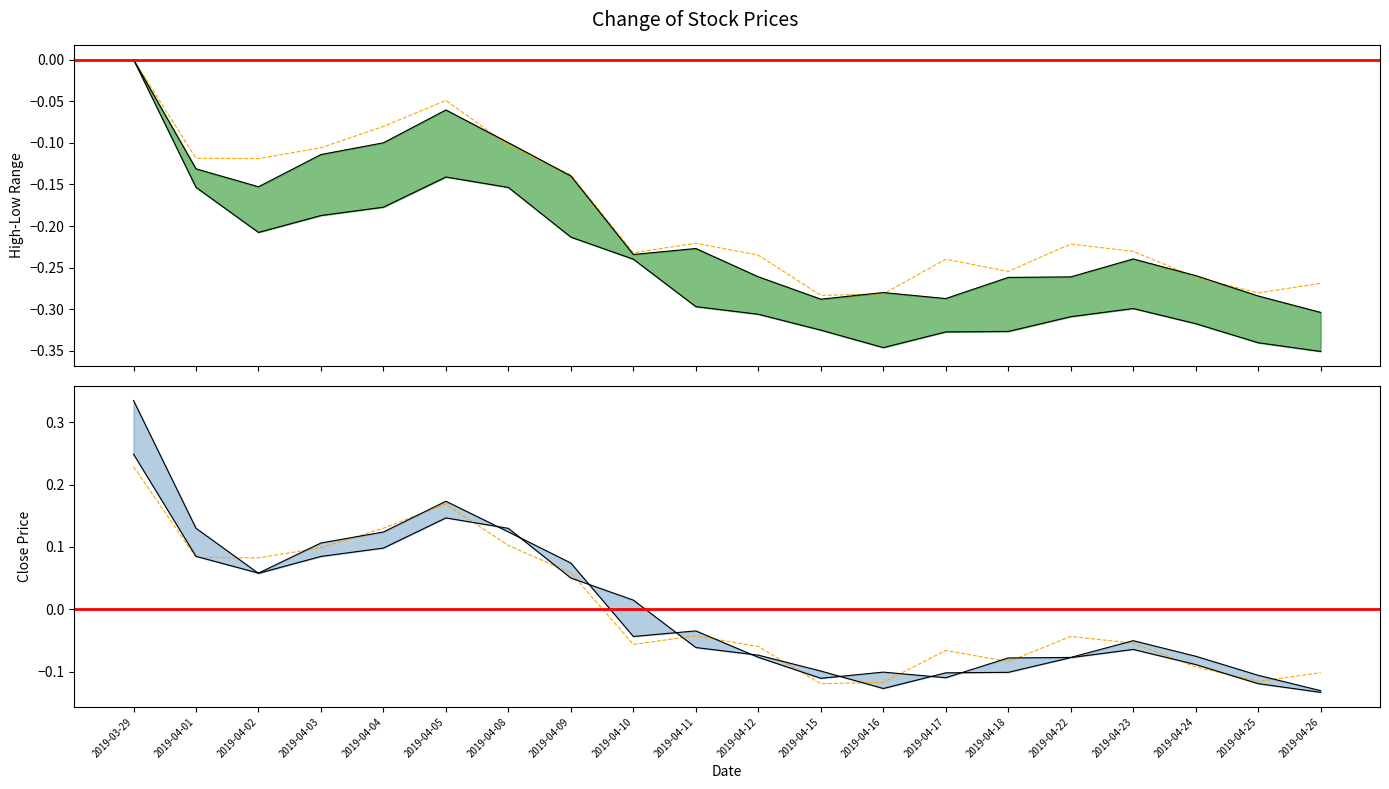

The value of Close at 2019-04-11 is -0.2. True or false?

True